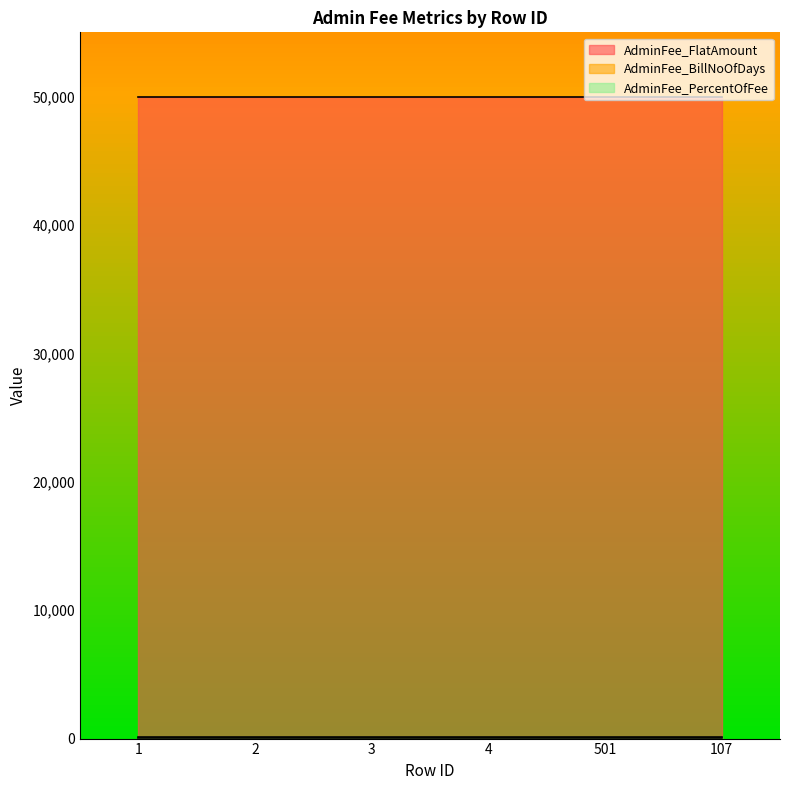

What is the sum of all AdminFee_BillNoOfDays values?

60